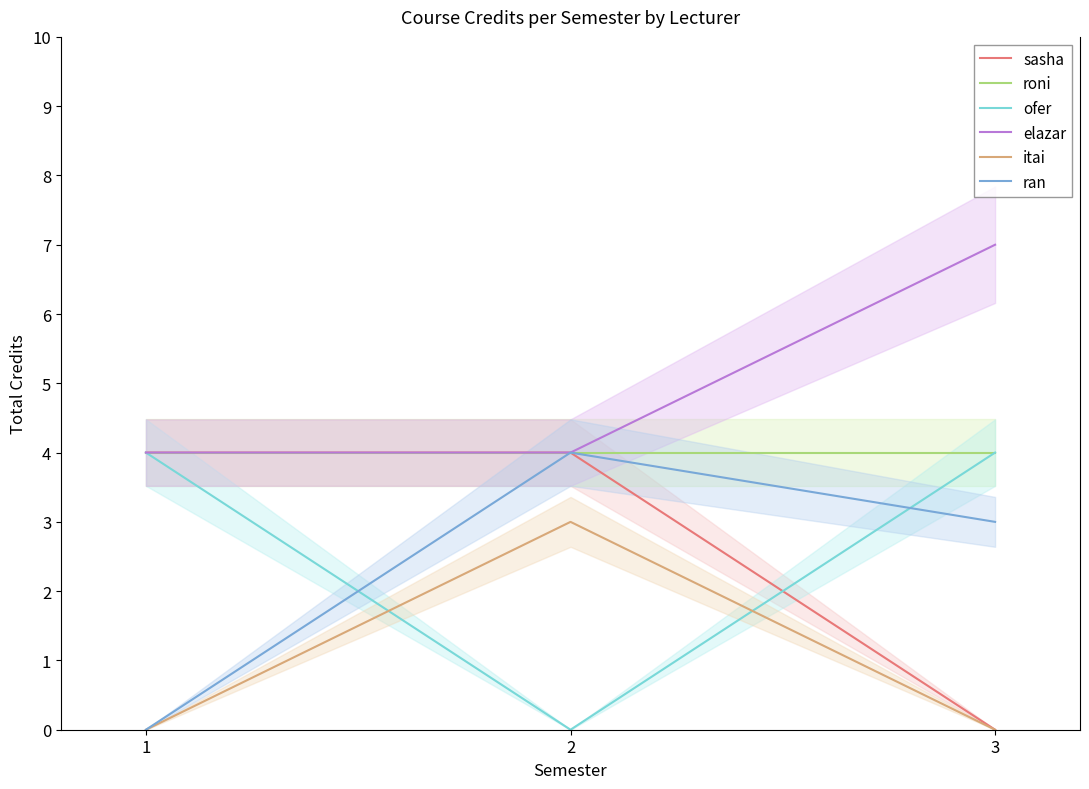

What is the total value across all series at 3?

18